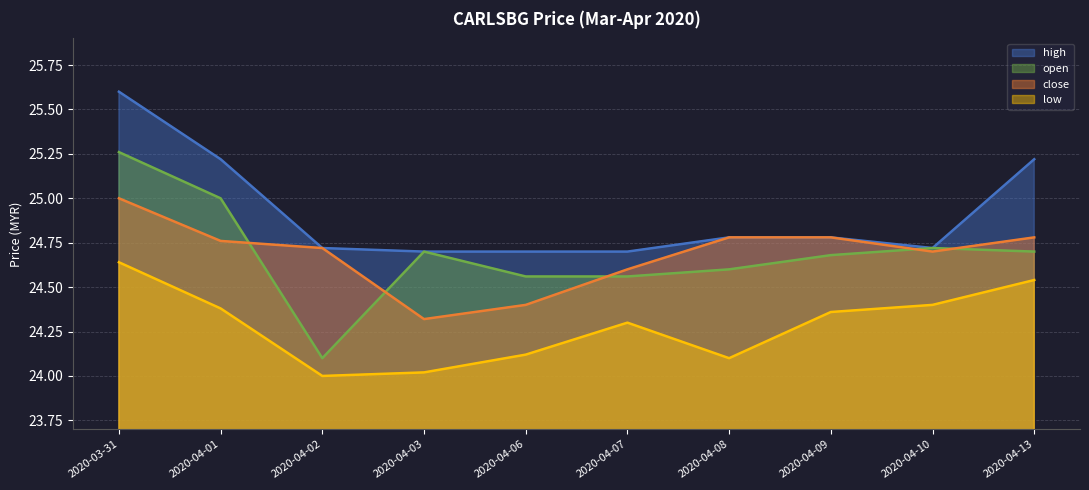

What is the greatest value displayed?

25.6